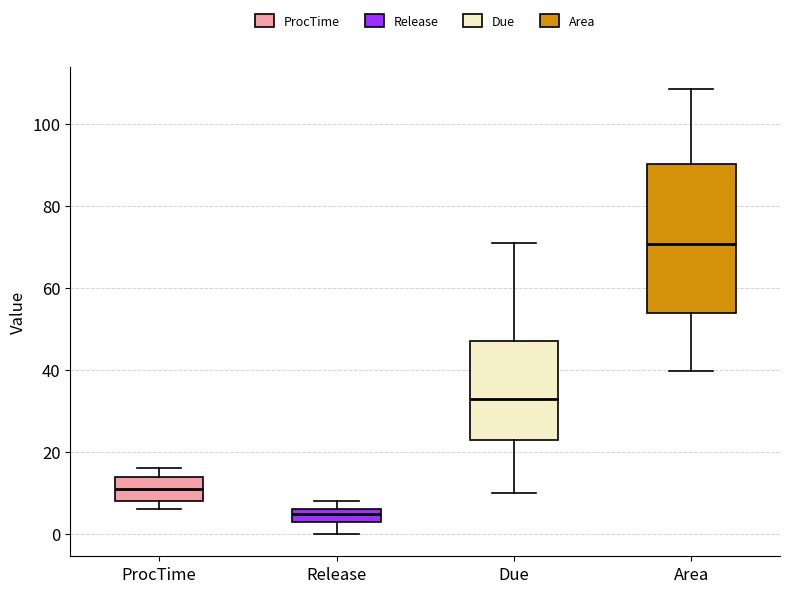

Reading left to right, read every box against the y-axis: the position of its median line, the range the box covers, and the ends of its whiskers. The values are not printed on the chart, so give them approximately, as read against the axis.

ProcTime: median 12, box 8 to 14, whiskers 6 to 16
Release: median 6 (just below the box's upper edge), box 4 to 6, whiskers 0 to 8
Due: median 34, box 24 to 48, whiskers 10 to 72
Area: median 70, box 54 to 90, whiskers 40 to 108